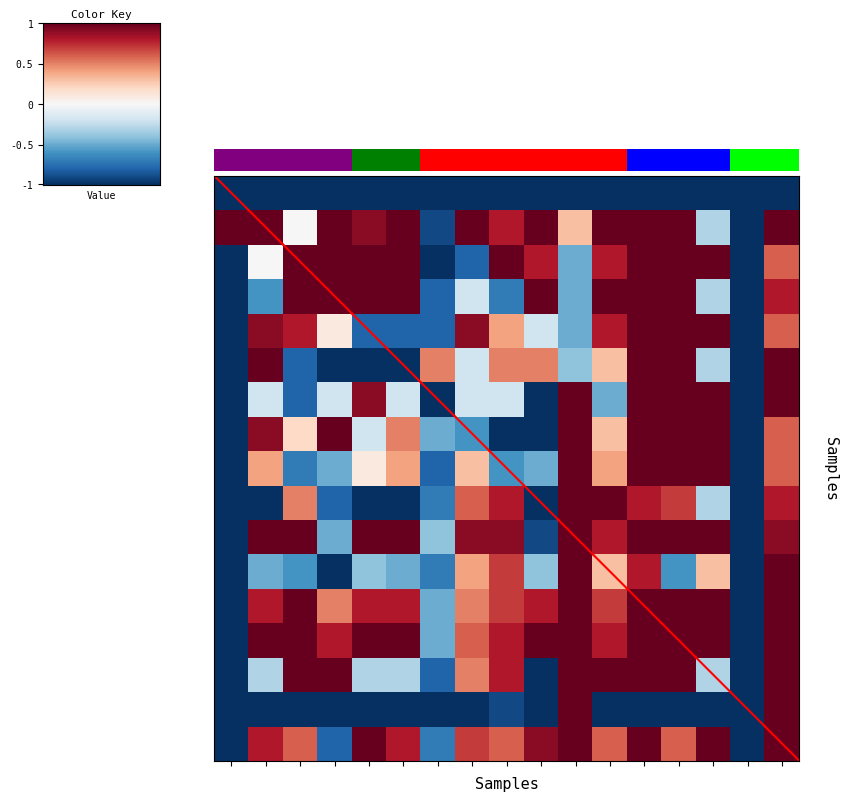

At how many categories does at least one series exceed 0?

16